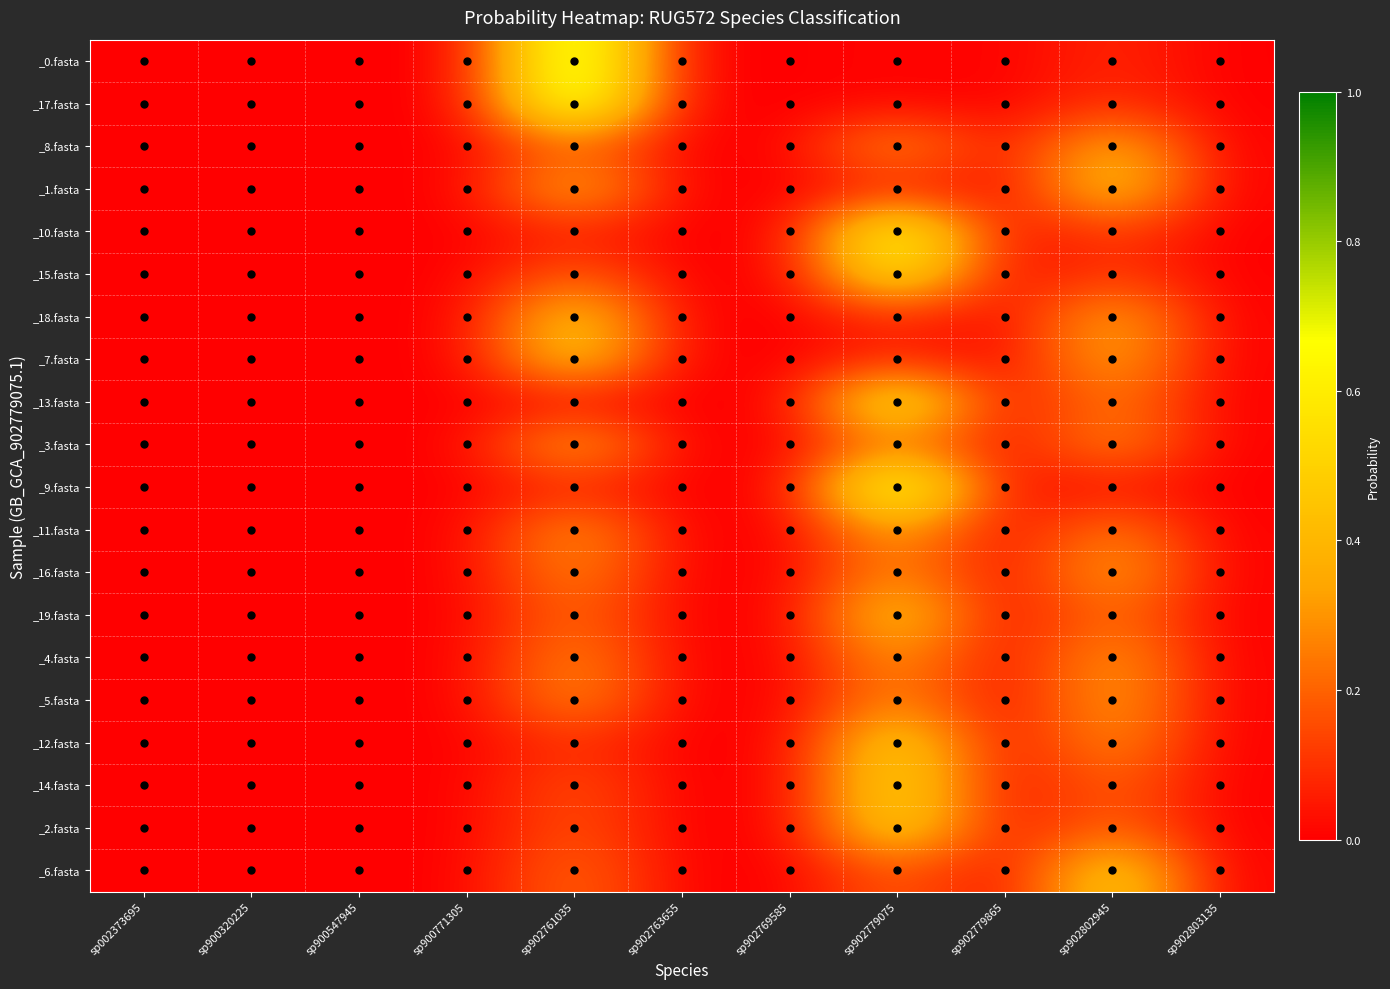

At how many categories does at least one series exceed 0?

11